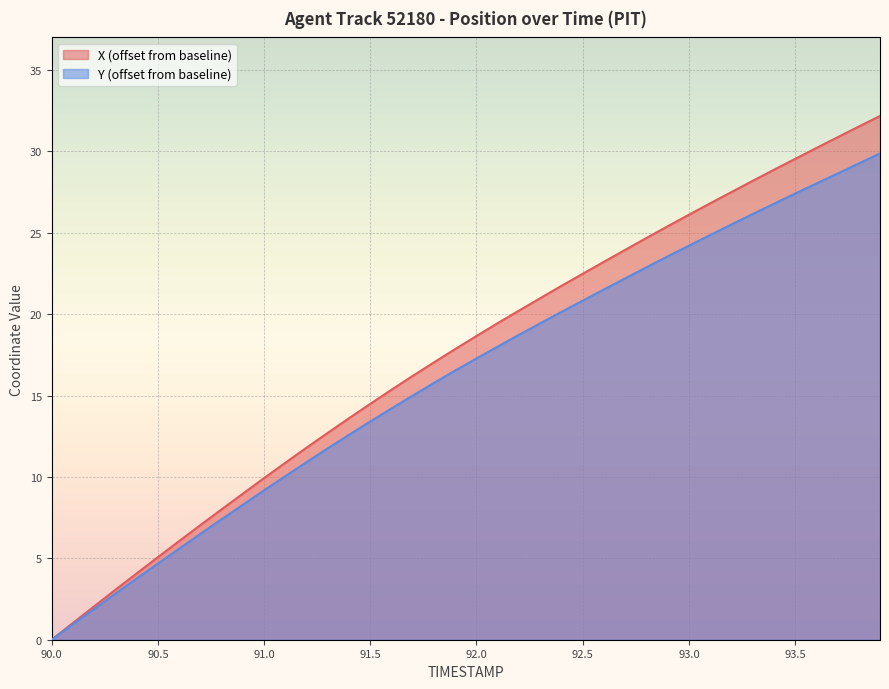

How many positive values does the Y series have?

39